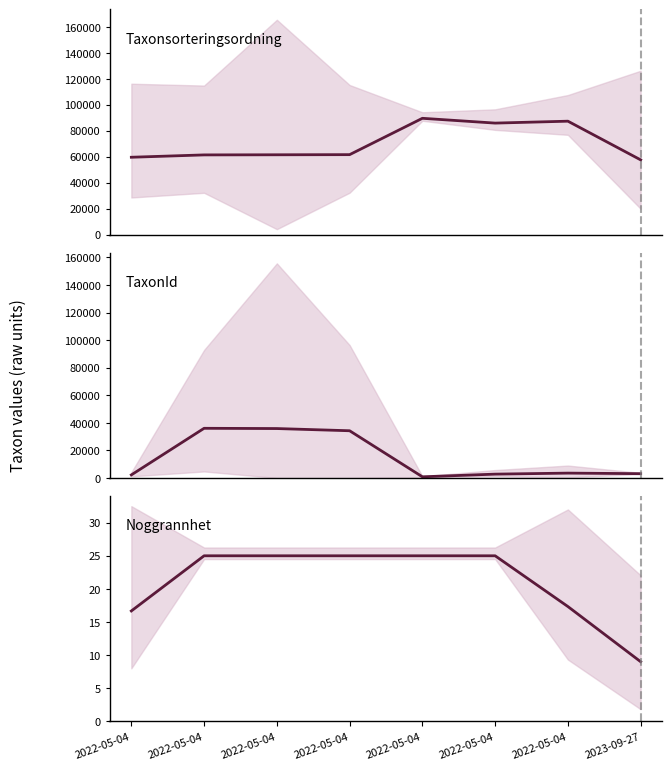

Where does the Noggrannhet series first go above 24?

2022-05-04